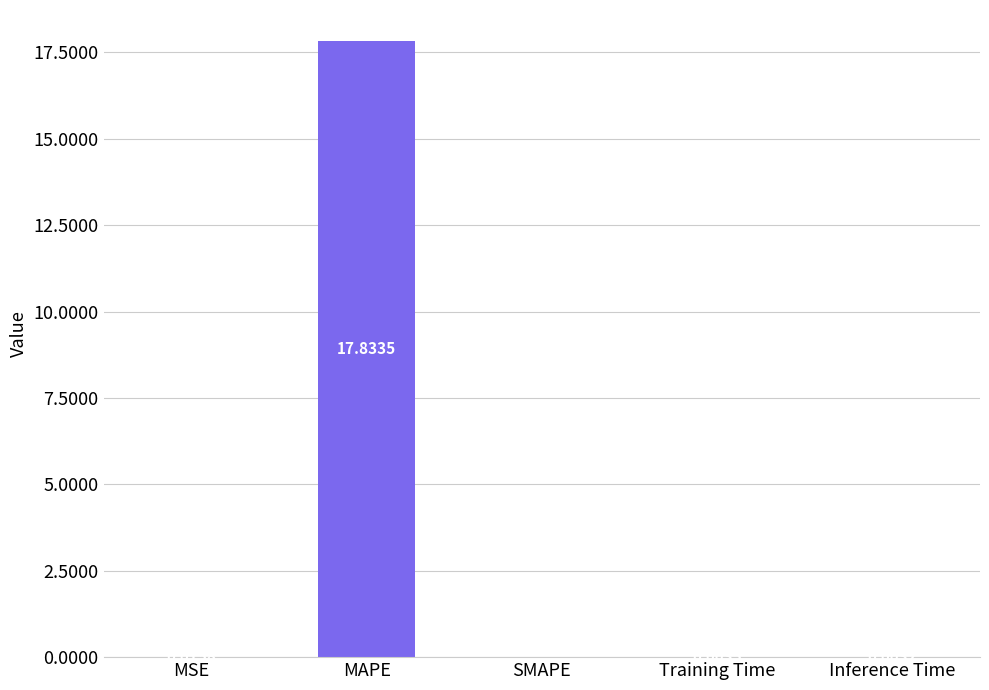

At which label is the value closest to 8?

MSE